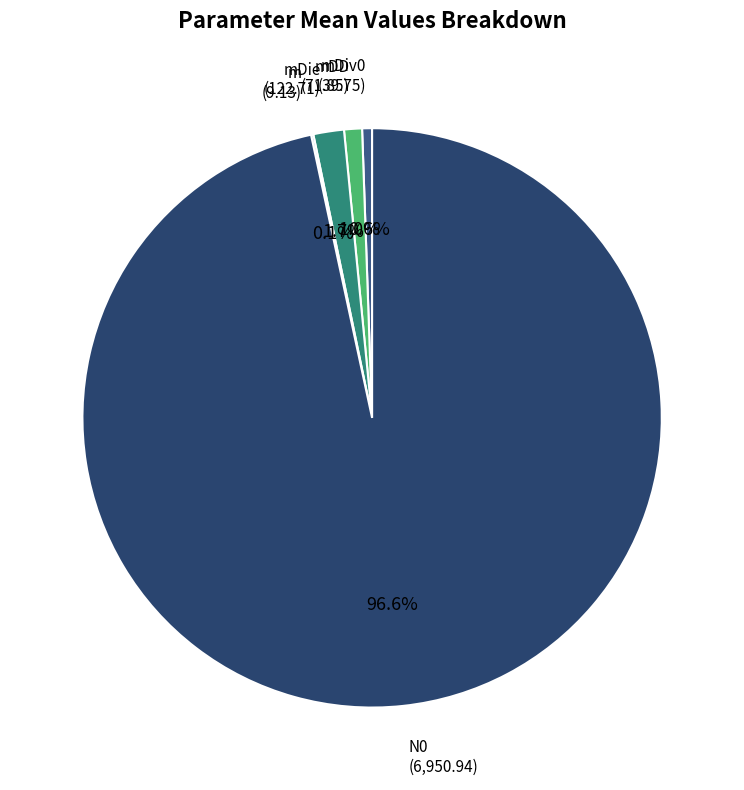

What is the largest slice in the pie chart?

N0